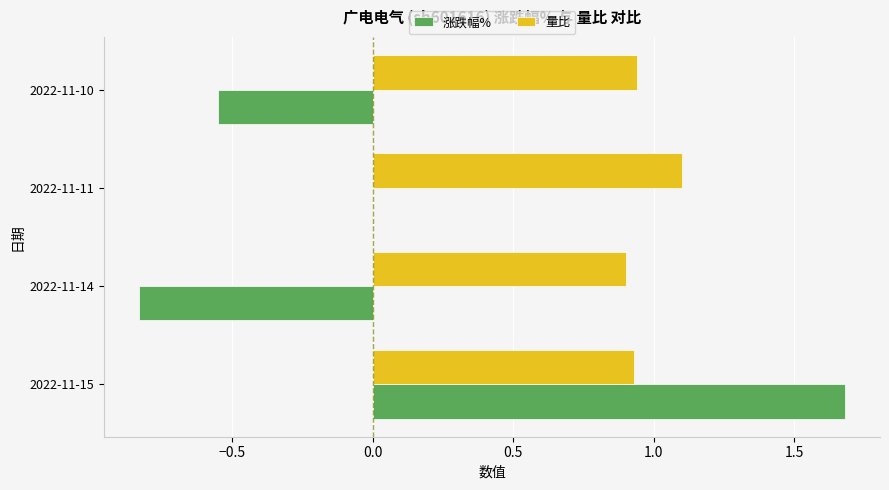

The value of 量比 at 2022-11-10 is 1.5. True or false?

False